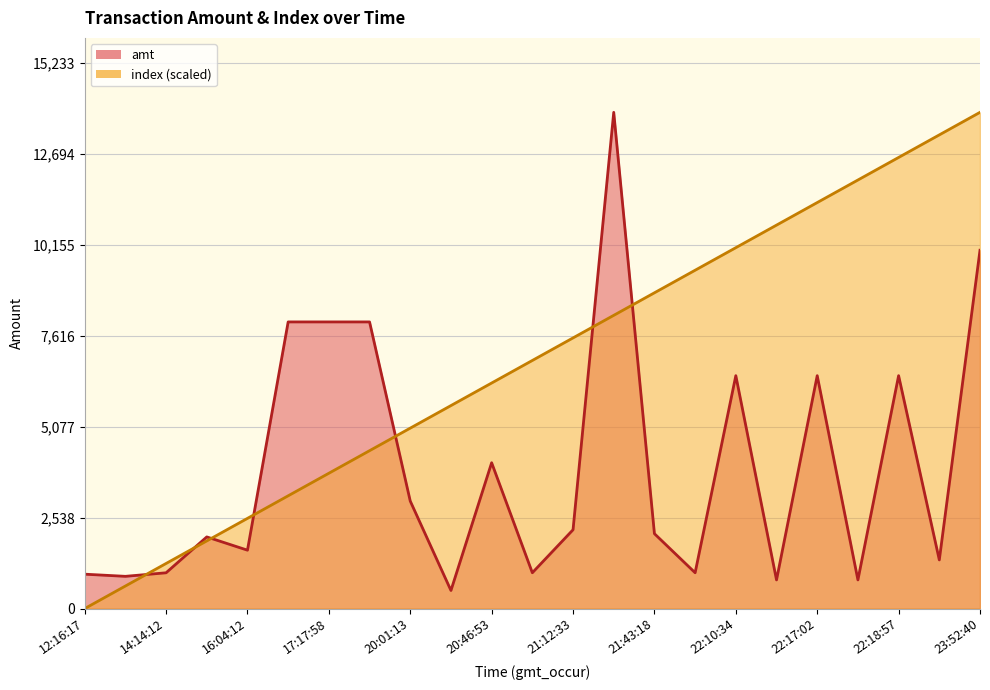

Which category has the lowest value in the amt series?

20:13:02